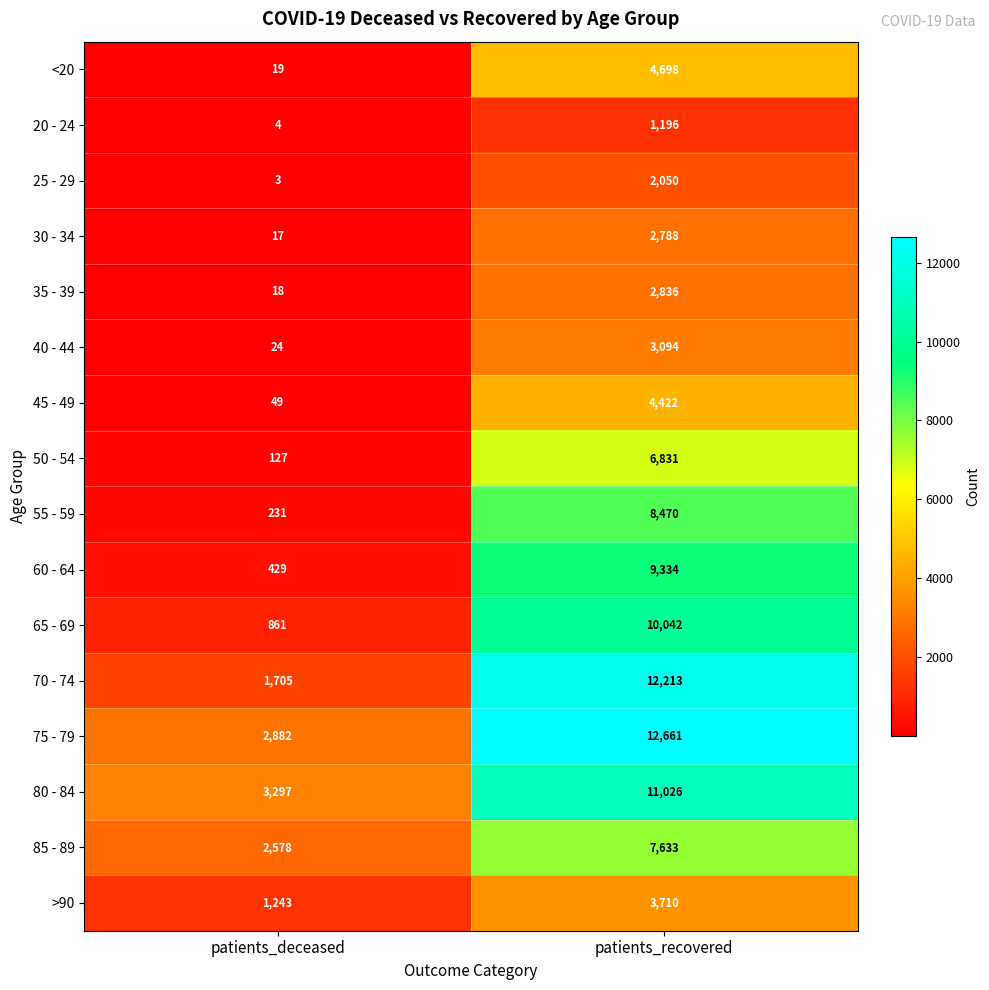

How many data points does each series have?

2